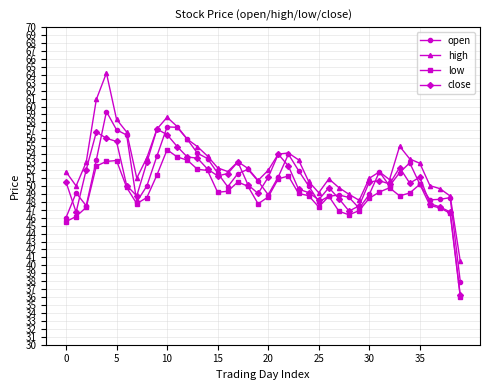

Count the number of data series in this chart.

4